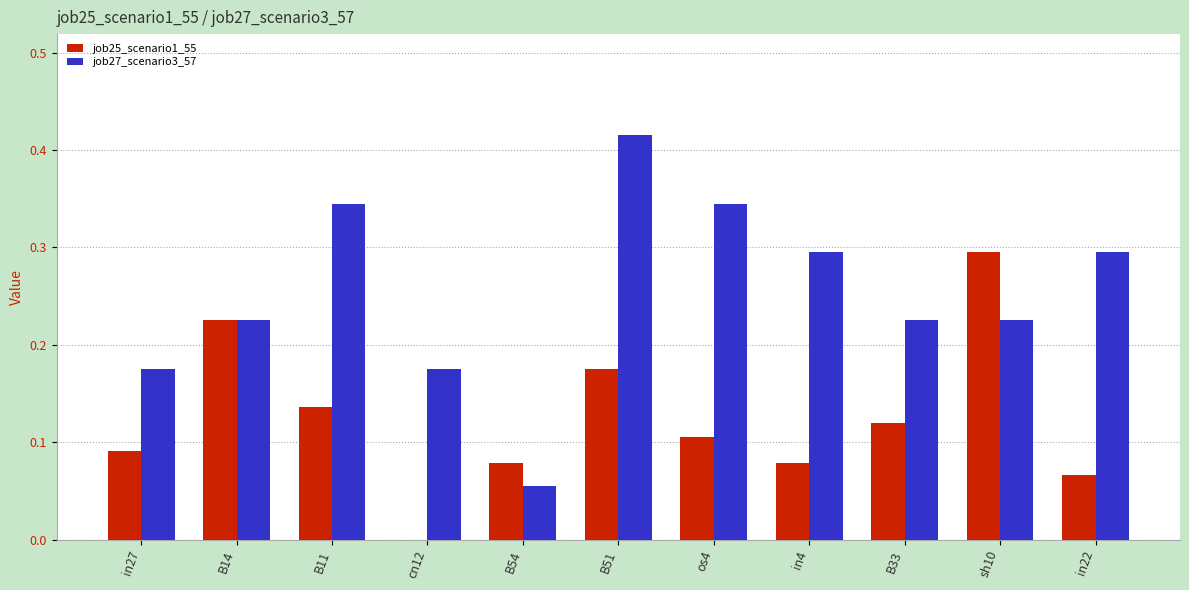

Which series changed the most between B14 and in4?

job25_scenario1_55